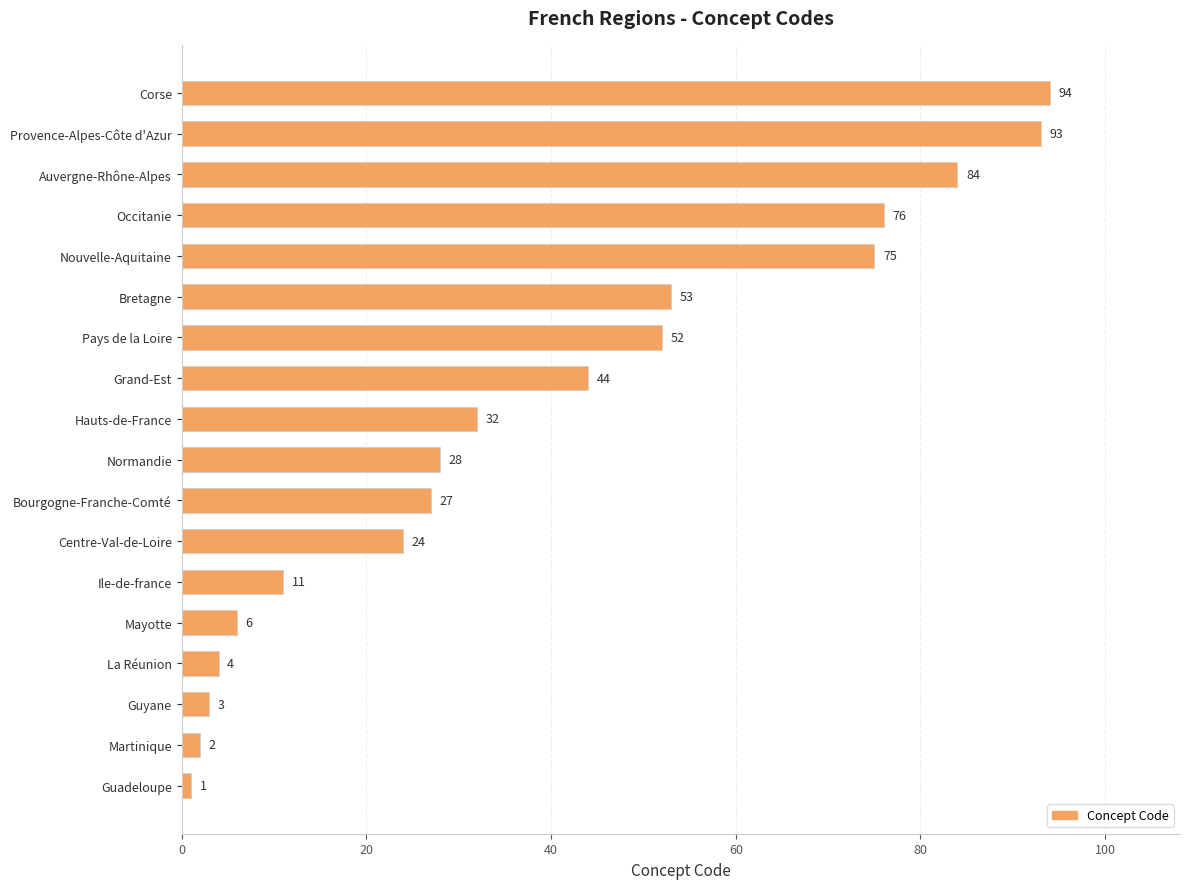

What value does the data have at Guyane, to the nearest 5?

5